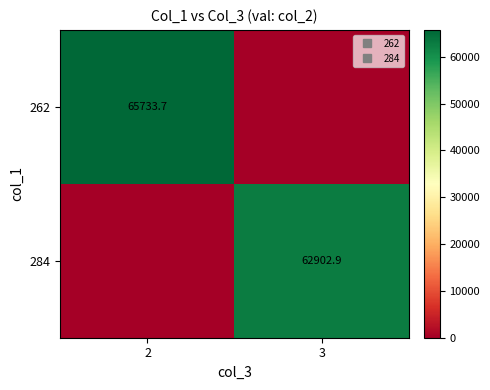

Which series has the largest range (max minus min)?

262